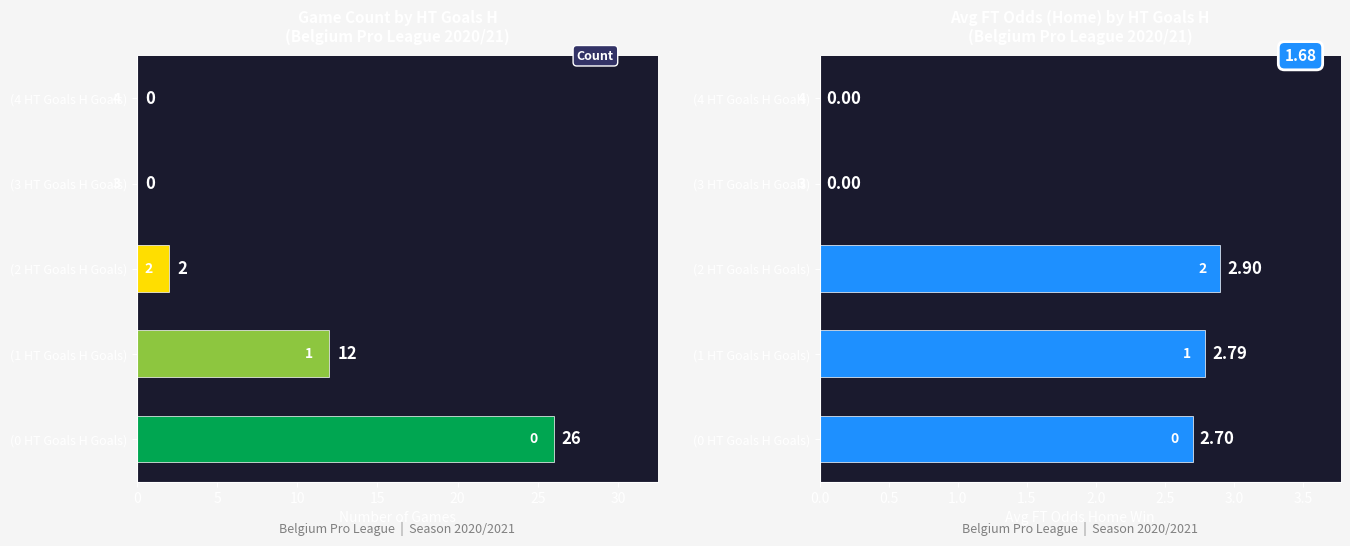

What is the sum of all Avg FT Odds H values?

8.4